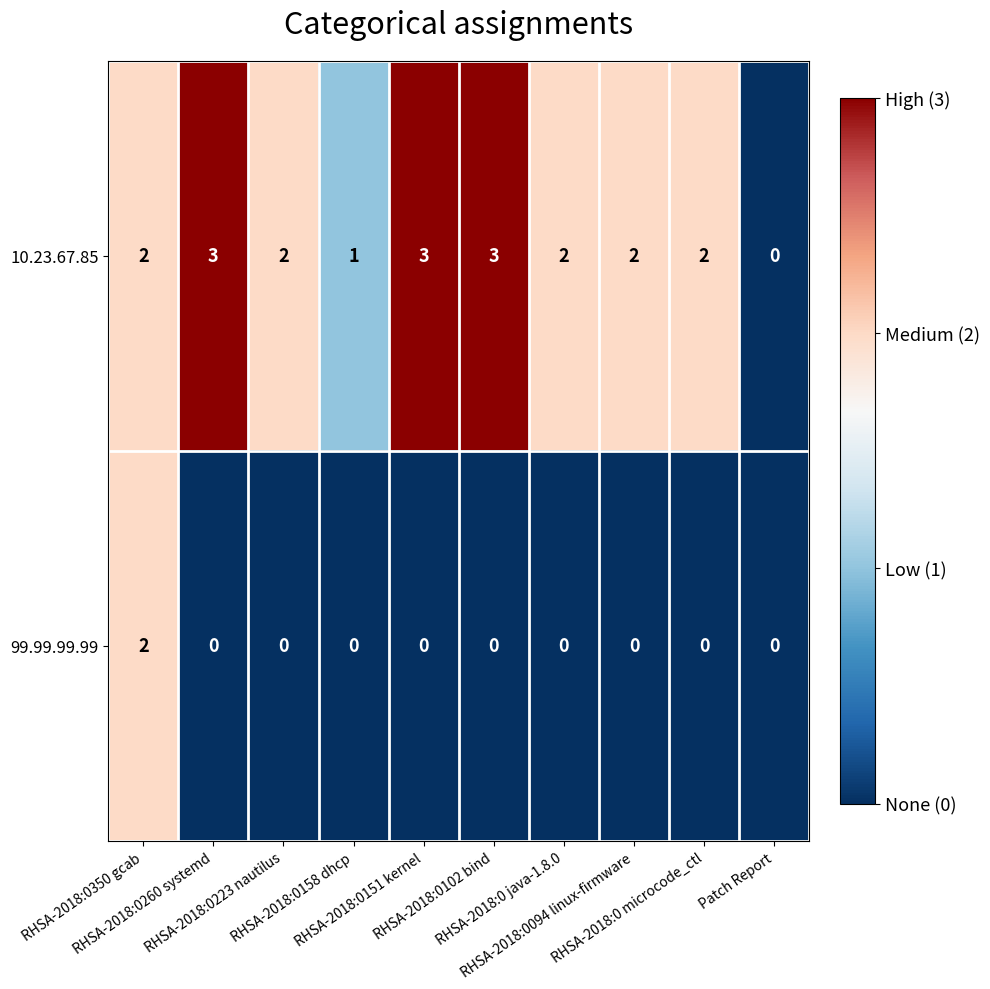

At which category is the sum across all series the highest?

RHSA-2018:0350 gcab